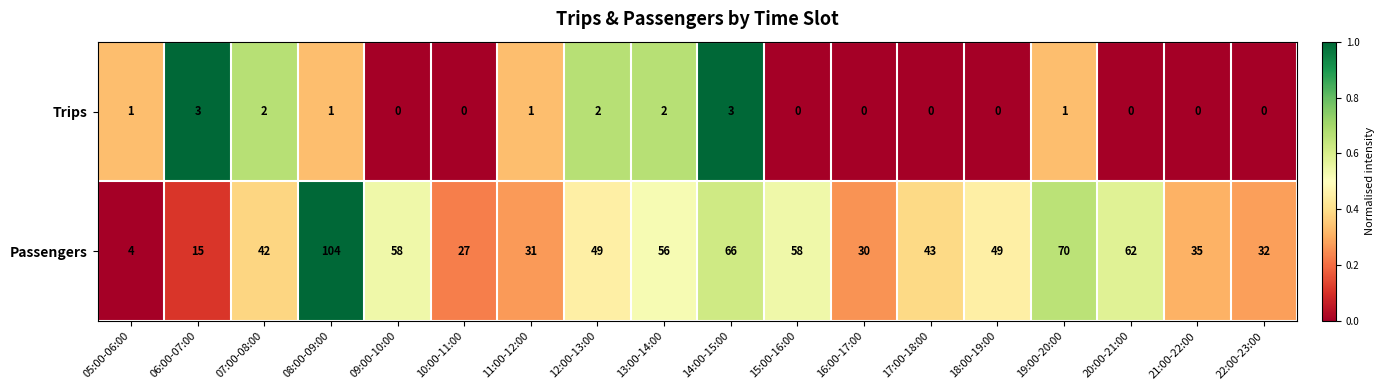

The Passengers series shows 15 at 06:00-07:00. True or false?

True